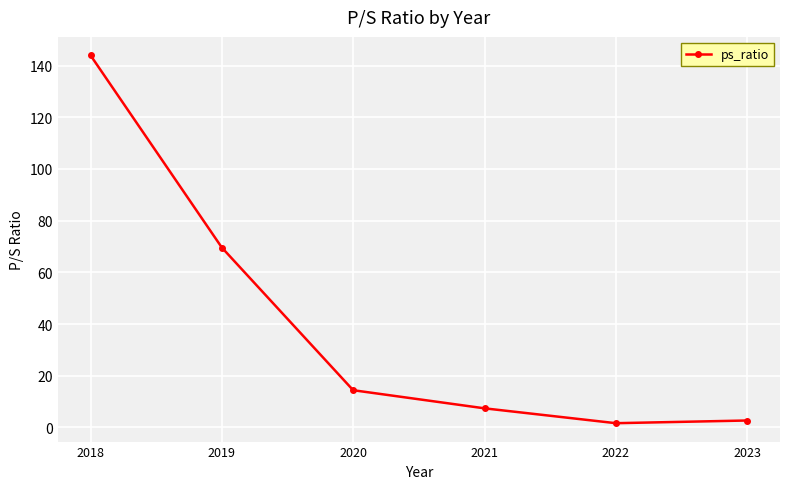

What is the difference between the values at 2020 and 2023?

11.7